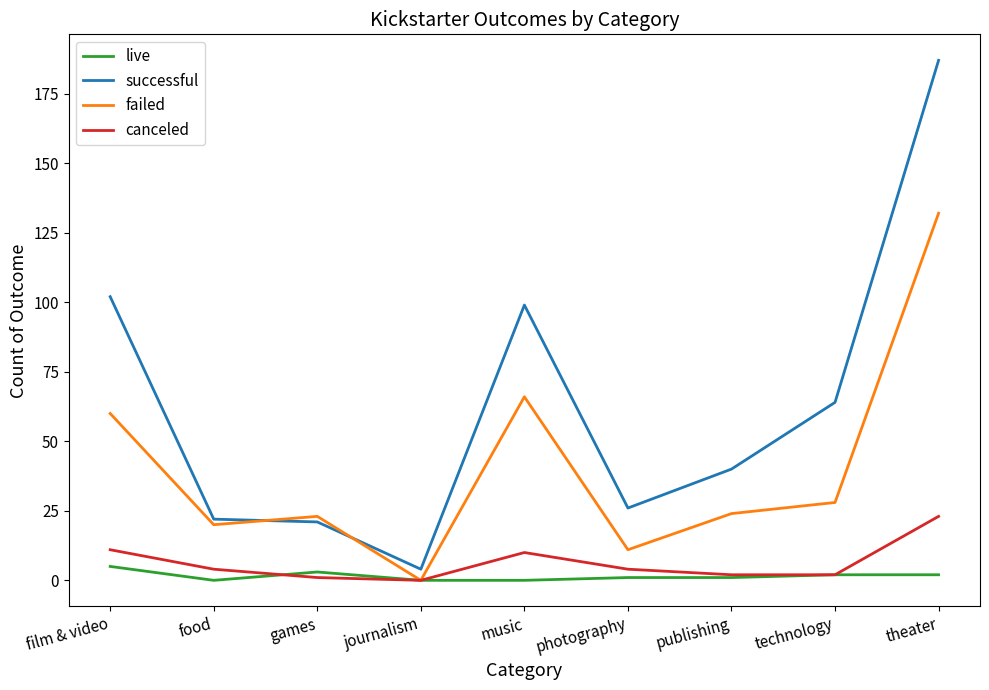

What is the maximum value for failed?

132